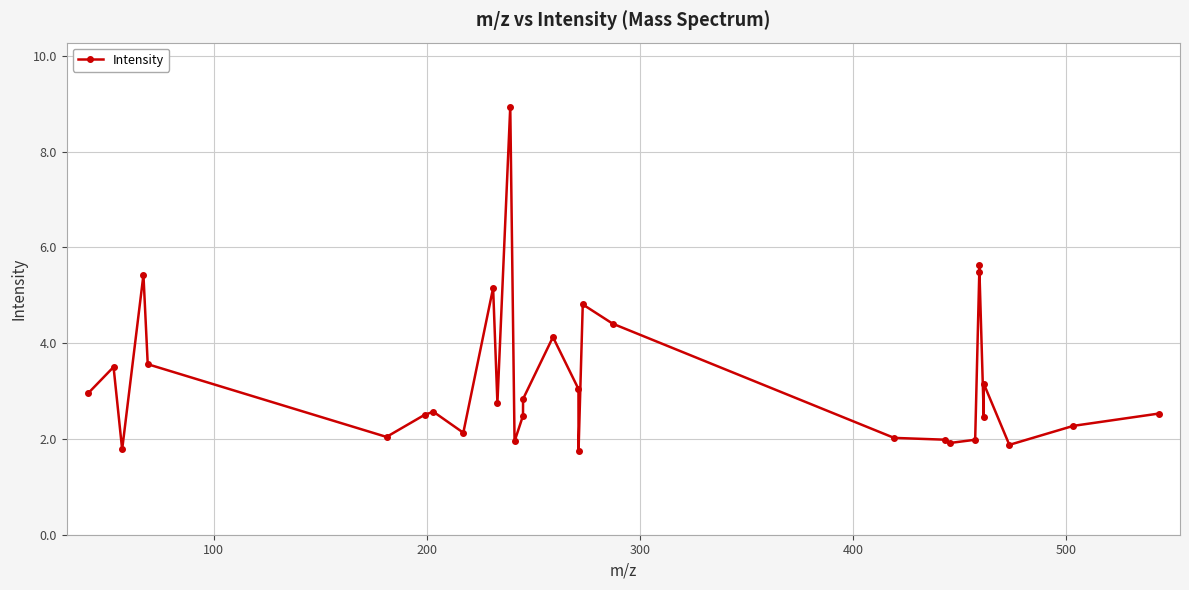

Does the chart have visible grid lines?

Yes